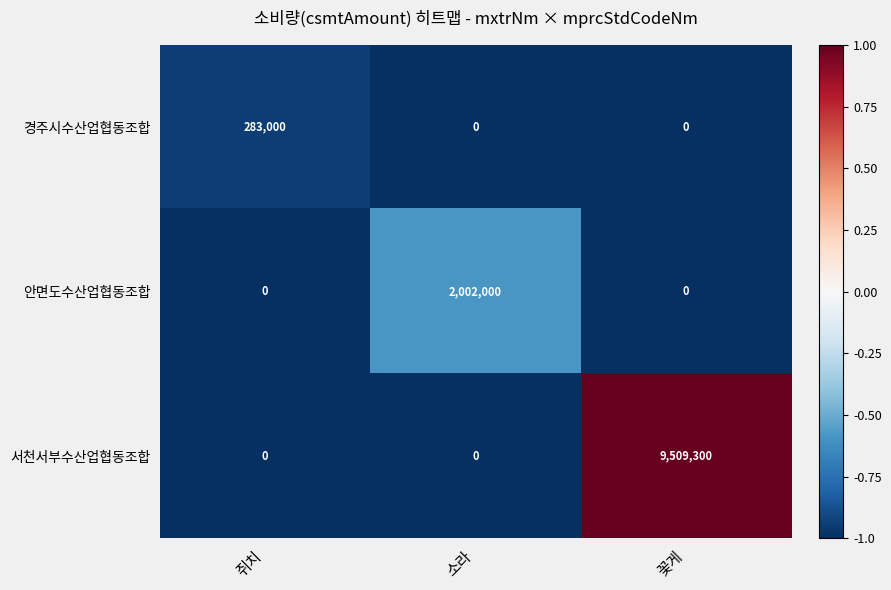

At which category is the sum across all series the highest?

꽃게